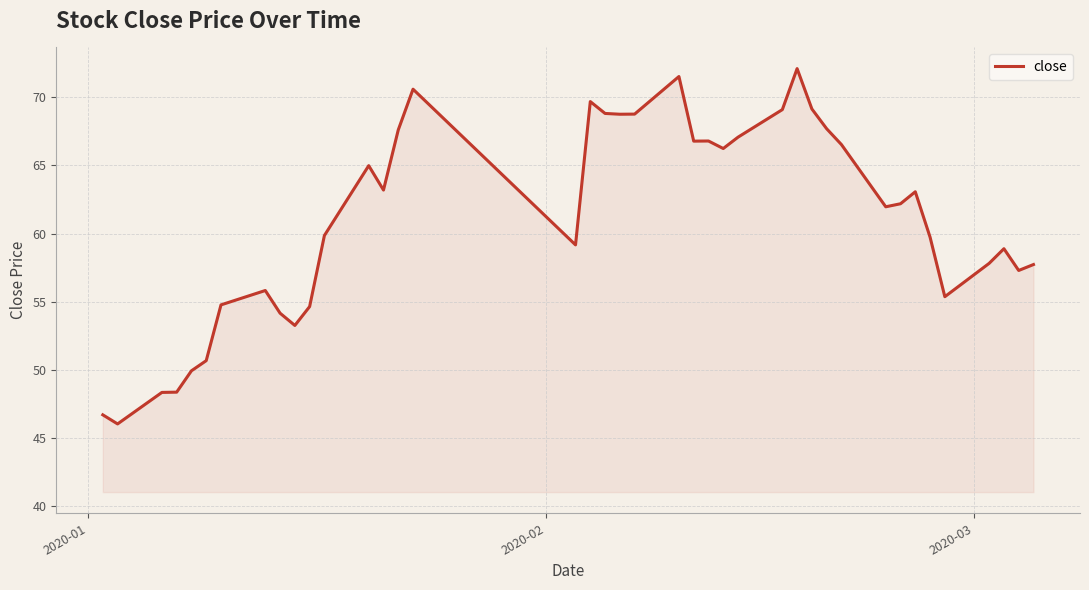

What is the difference between the maximum and minimum values?

26.1